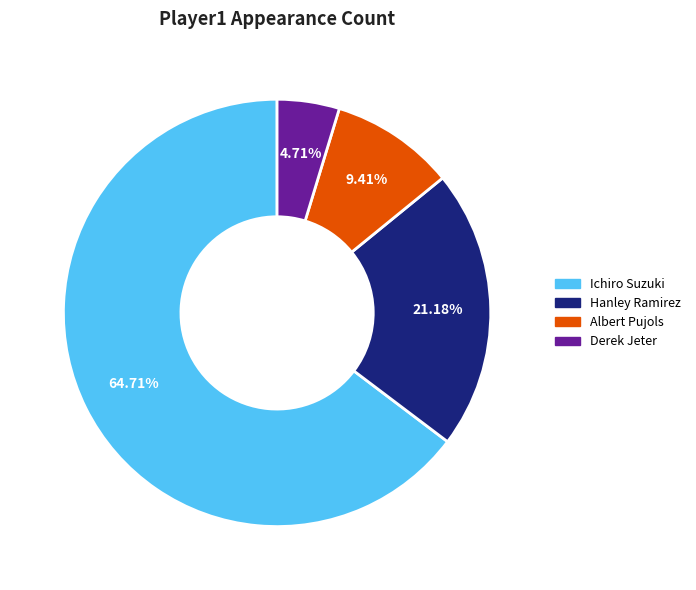

How many slices are in this pie chart?

4